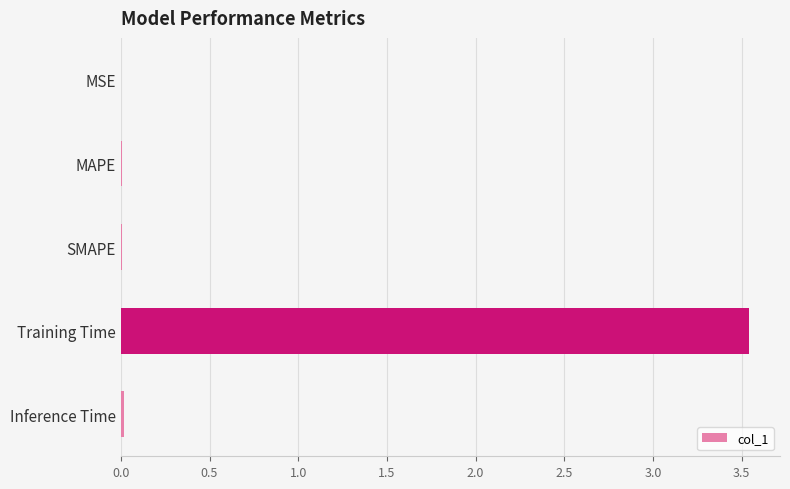

At which category does the chart reach its peak across all series?

Training Time